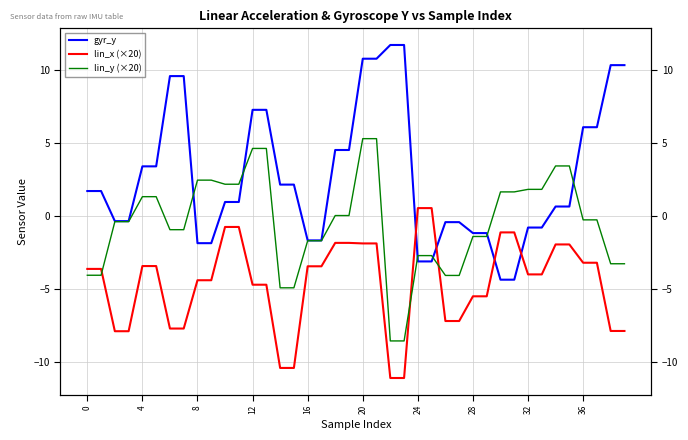

What is the sum of all lin_y (×20) values?

-19.7